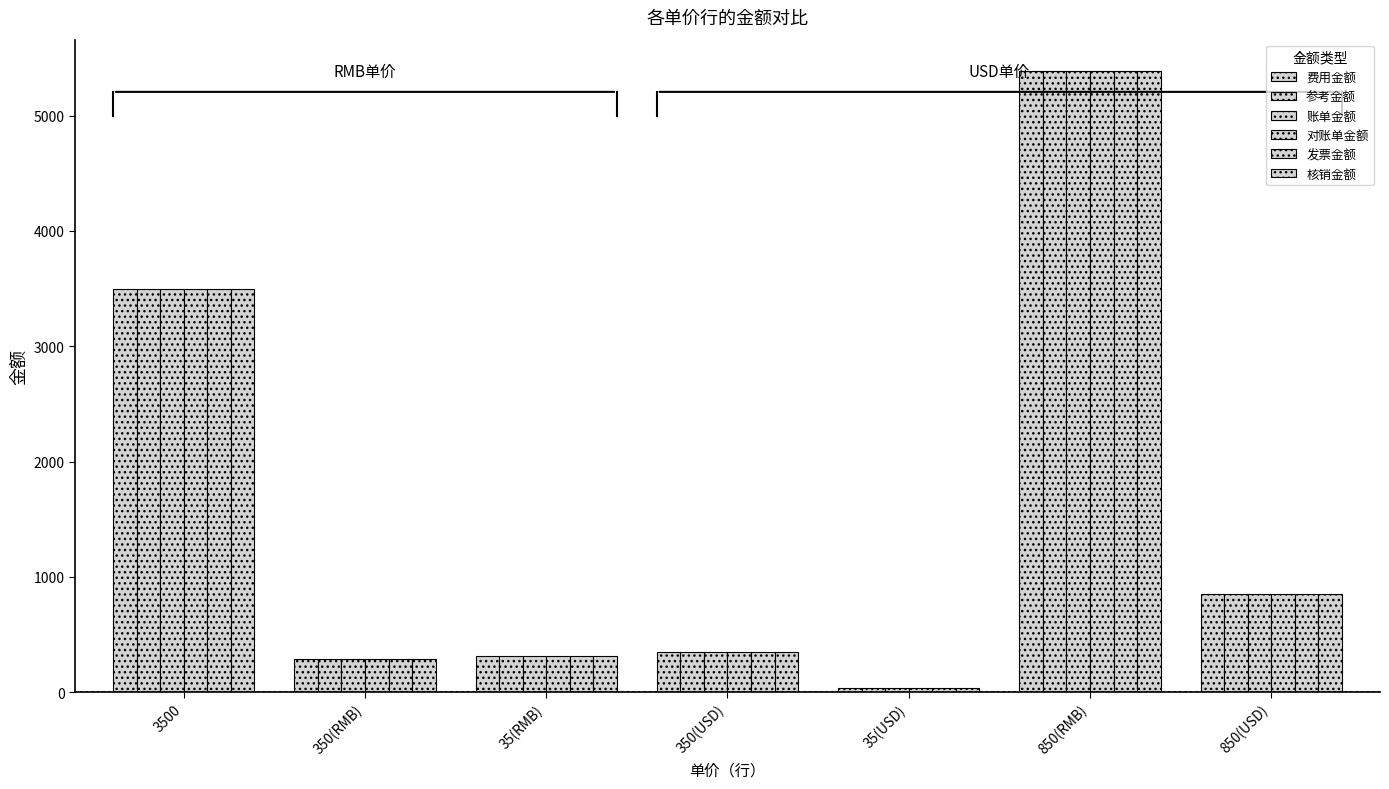

How many bars are there in total?

42